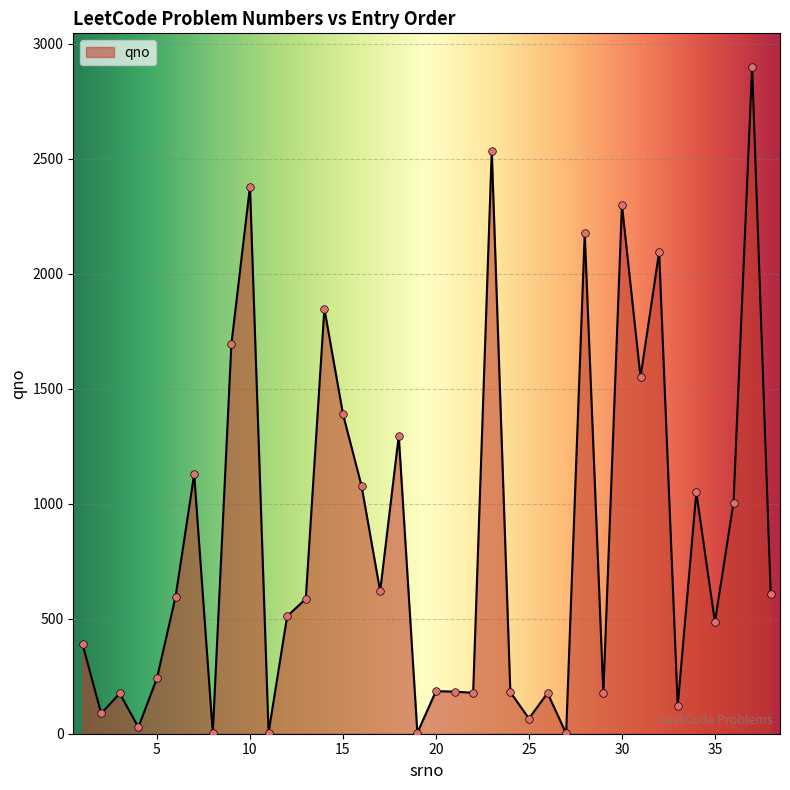

What is the greatest value displayed?

2900